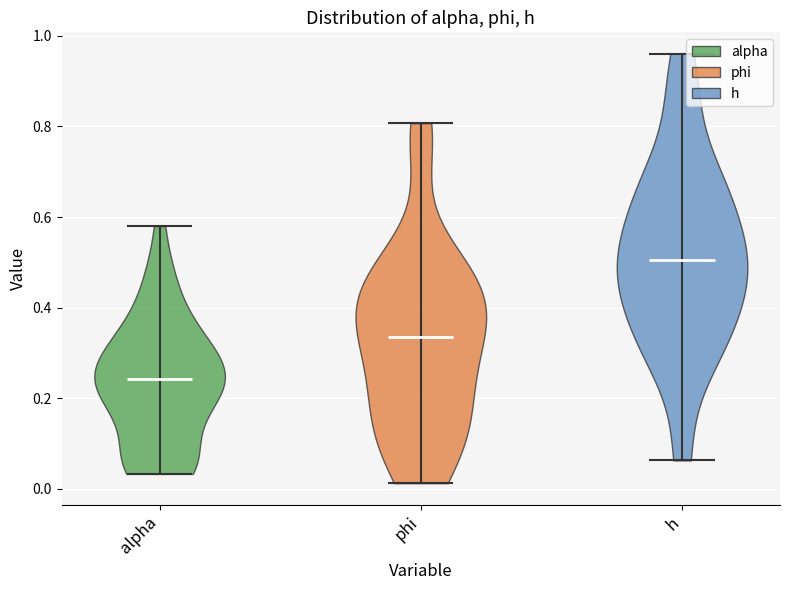

Which violin has the lowest median line?

alpha